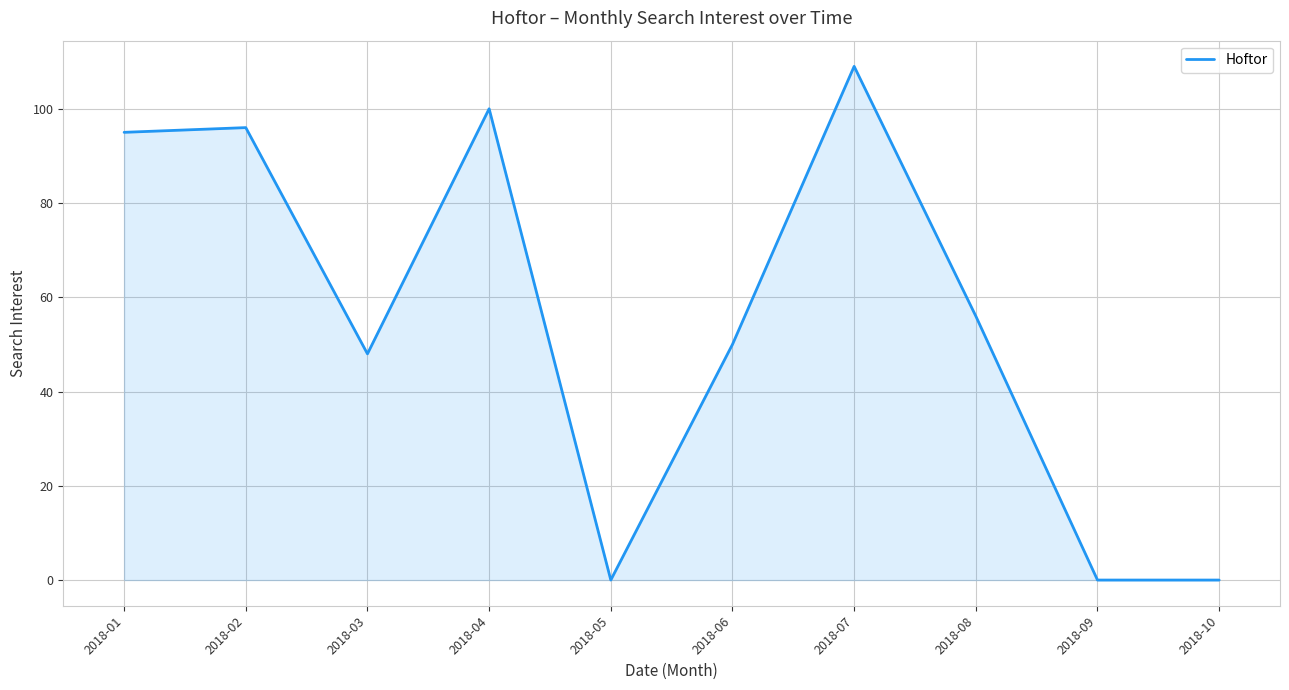

Is it true that the value at 2018-09 is 61?

False